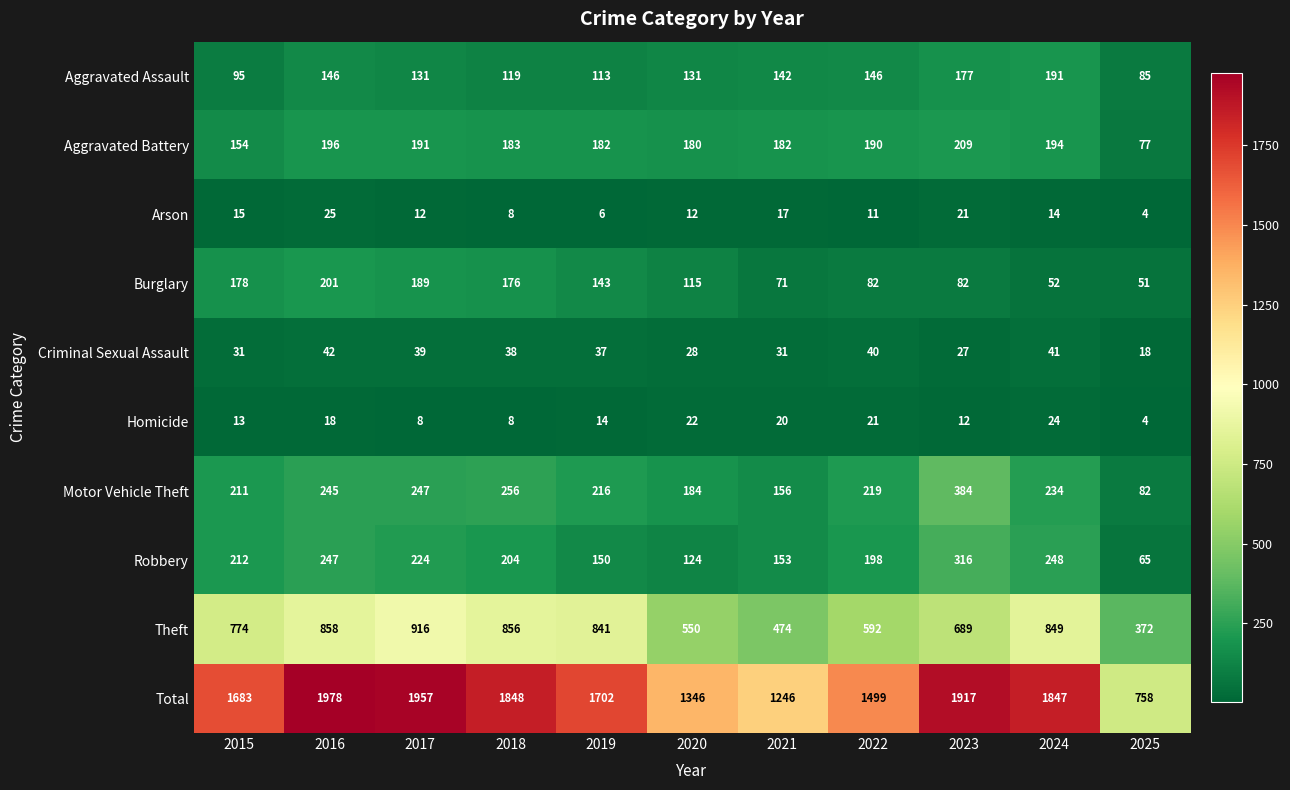

Which series changed the most between 2019 and 2023?

Total